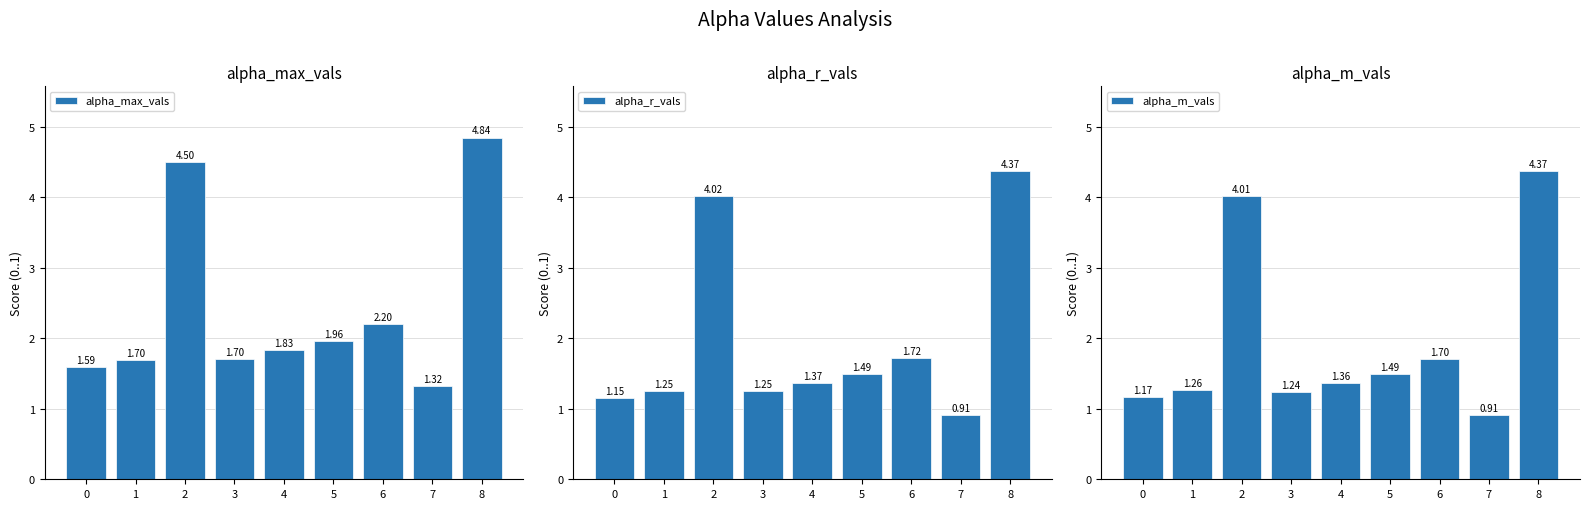

At how many categories does at least one series exceed 1?

9